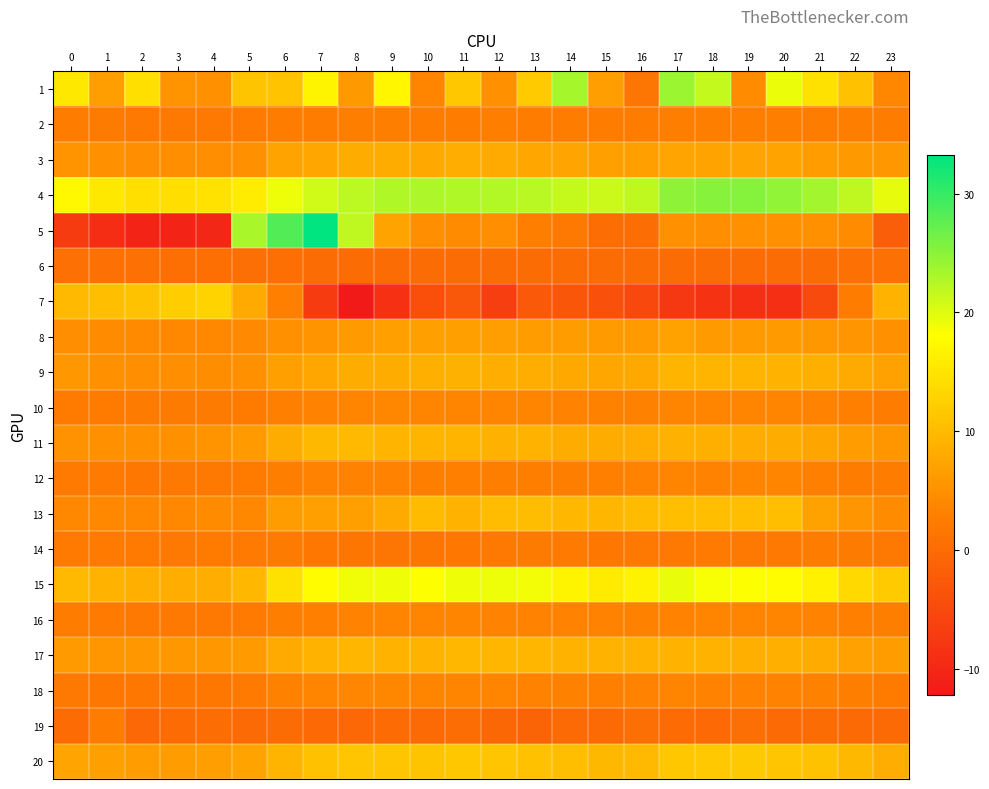

Rank the series by their maximum value, from lowest to highest.

6, 14, 19, 2, 12, 16, 10, 18, 8, 3, 9, 17, 11, 13, 20, 7, 15, 1, 4, 5